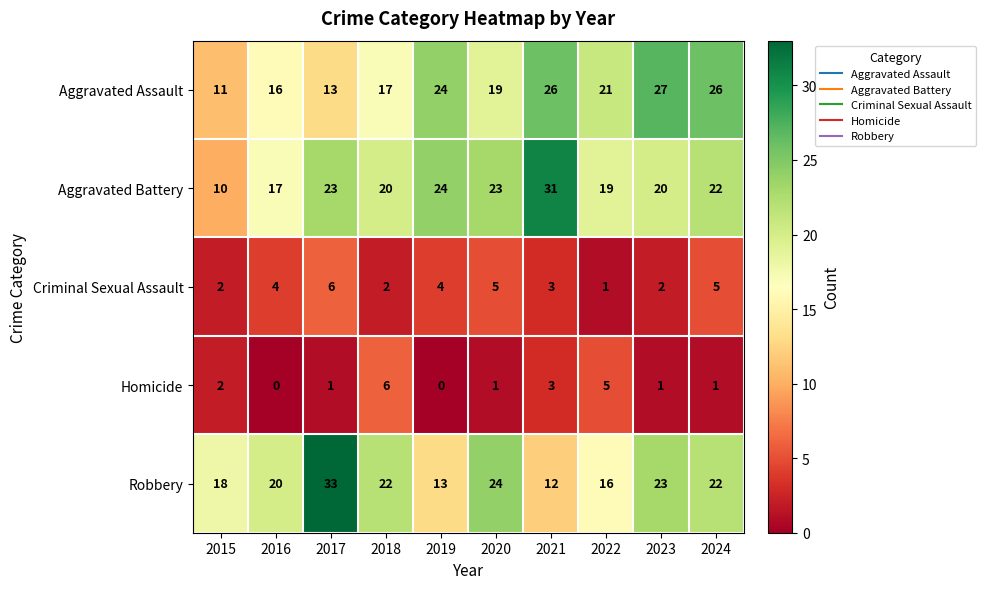

Which series has the largest total across all categories?

Aggravated Battery